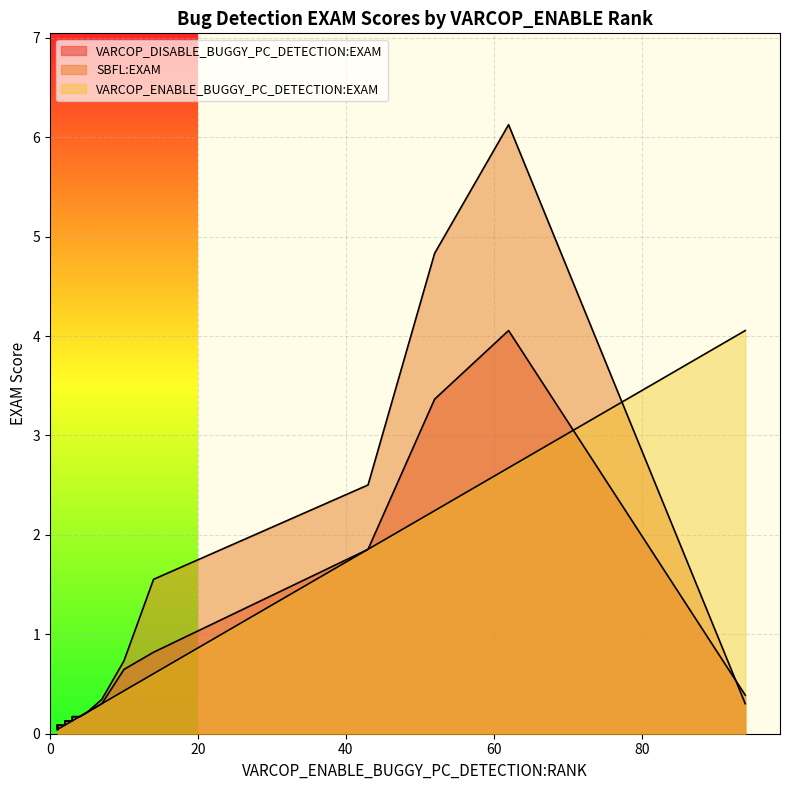

At which label is VARCOP_DISABLE_BUGGY_PC_DETECTION:EXAM closest to 2?

43